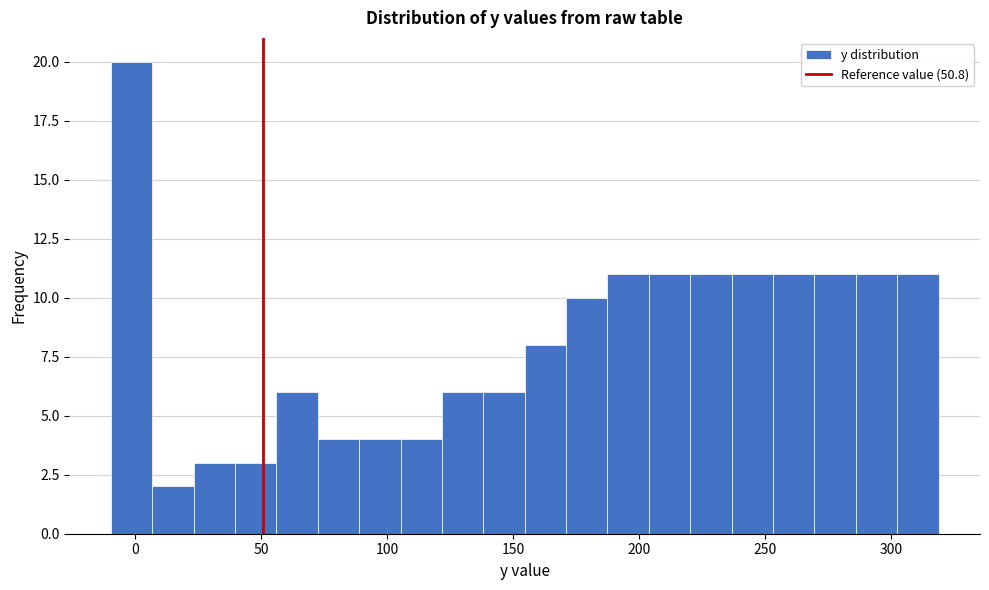

Around what value on the x-axis is the tallest bar? Give the approximate position of its centre, as read against the axis.

0